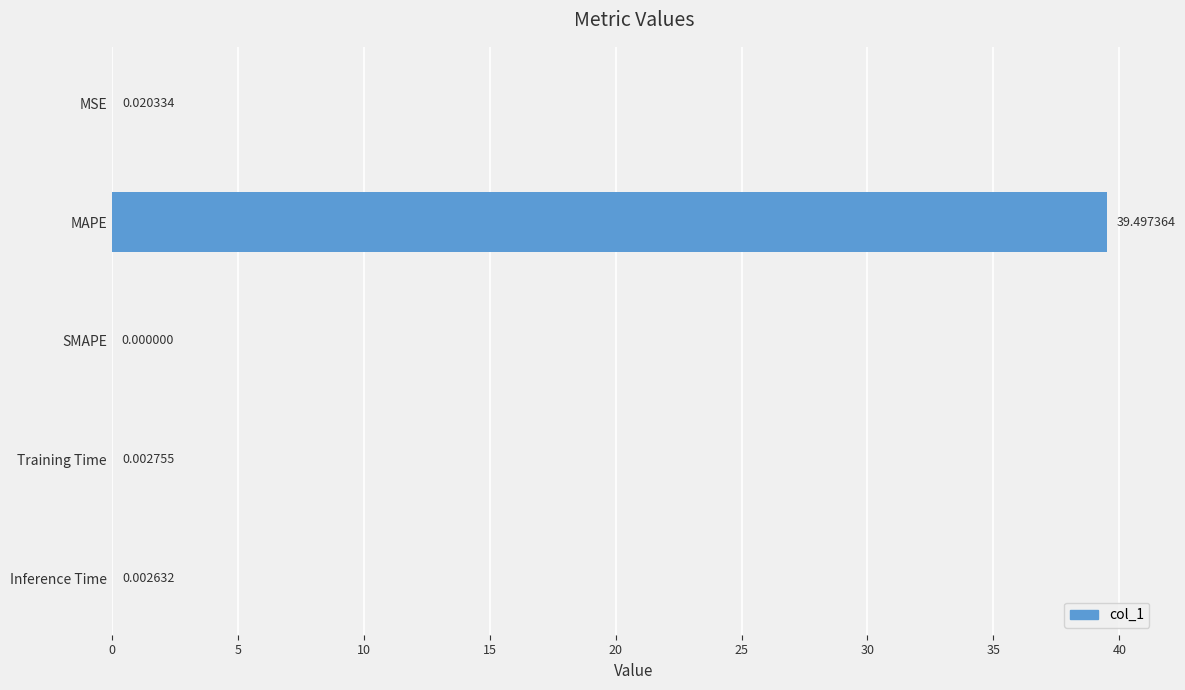

Between MSE and Inference Time, which is larger?

MSE